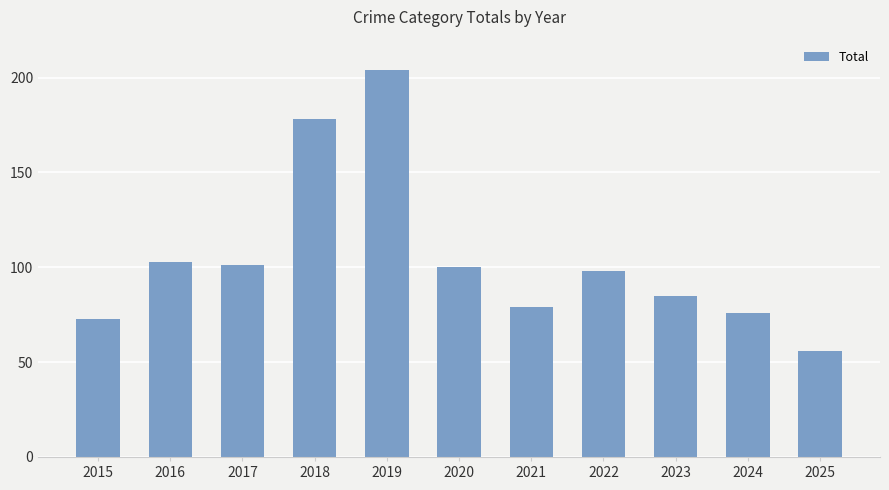

Which label corresponds to the largest value in the chart?

2019